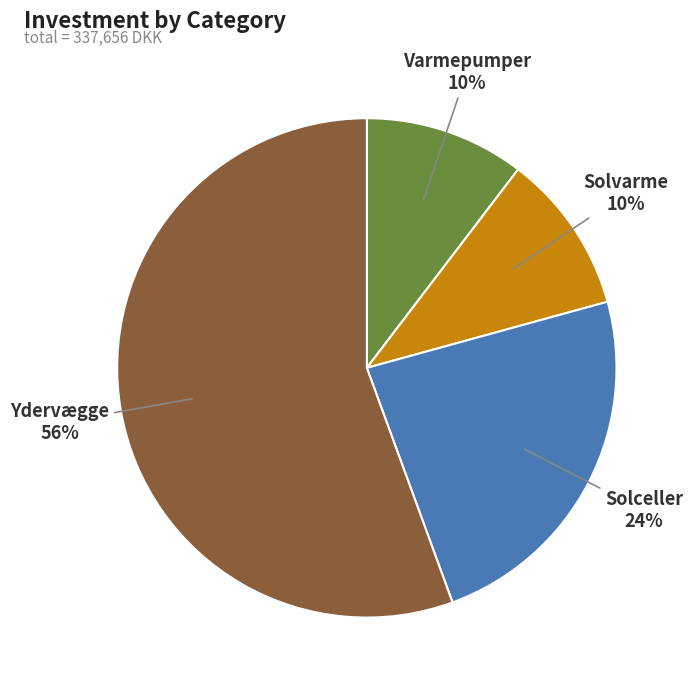

True or false: Ydervægge accounts for 46% of the total.

False